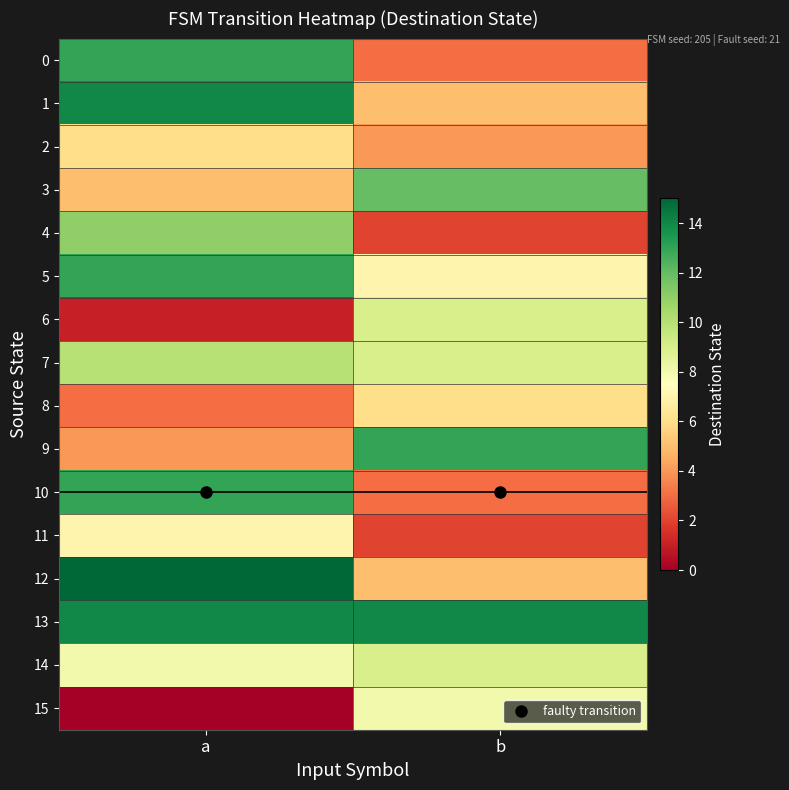

Which category has the lowest value across all series?

a